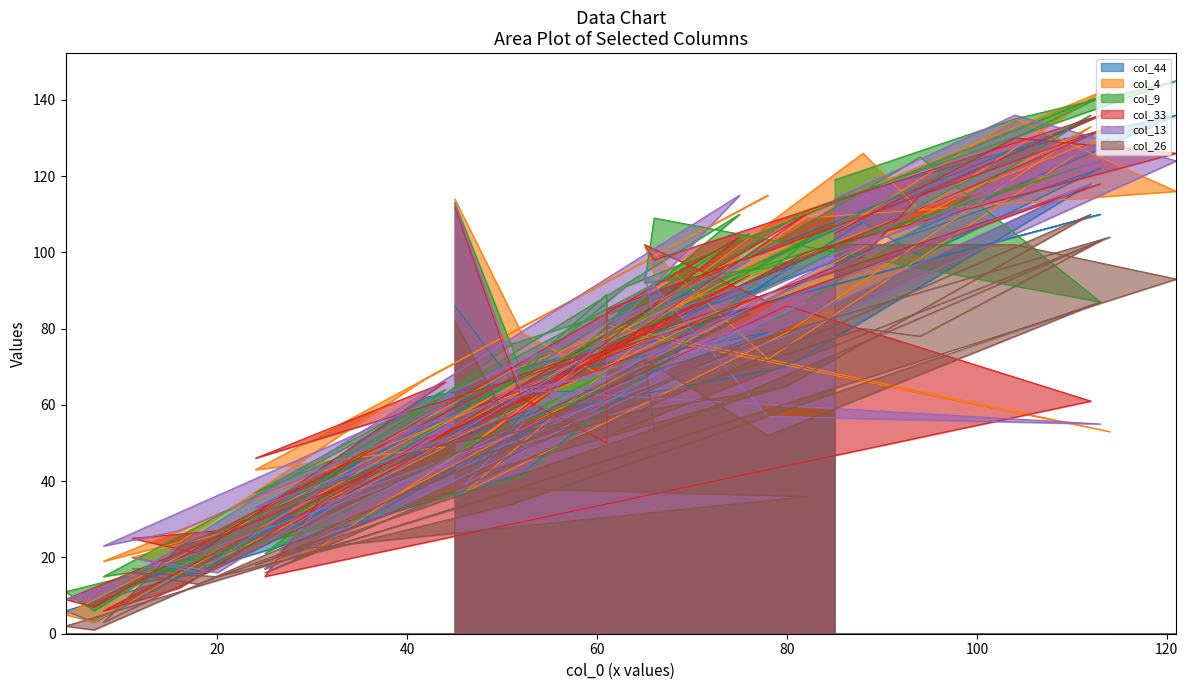

What are all the series names shown in the legend?

col_44, col_4, col_9, col_33, col_13, col_26